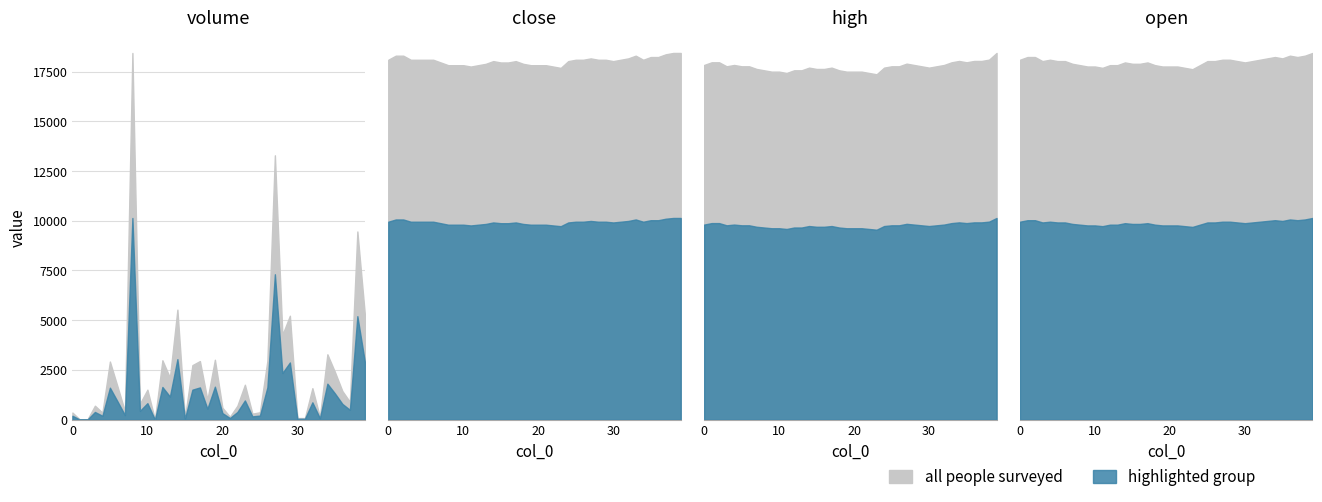

Between 14 and 30, which series saw the biggest shift?

volume